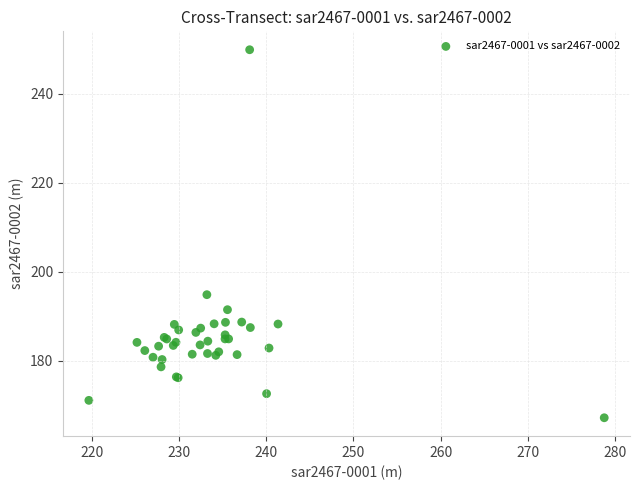

What Y value in the scatter plot is closest to 208?

194.9